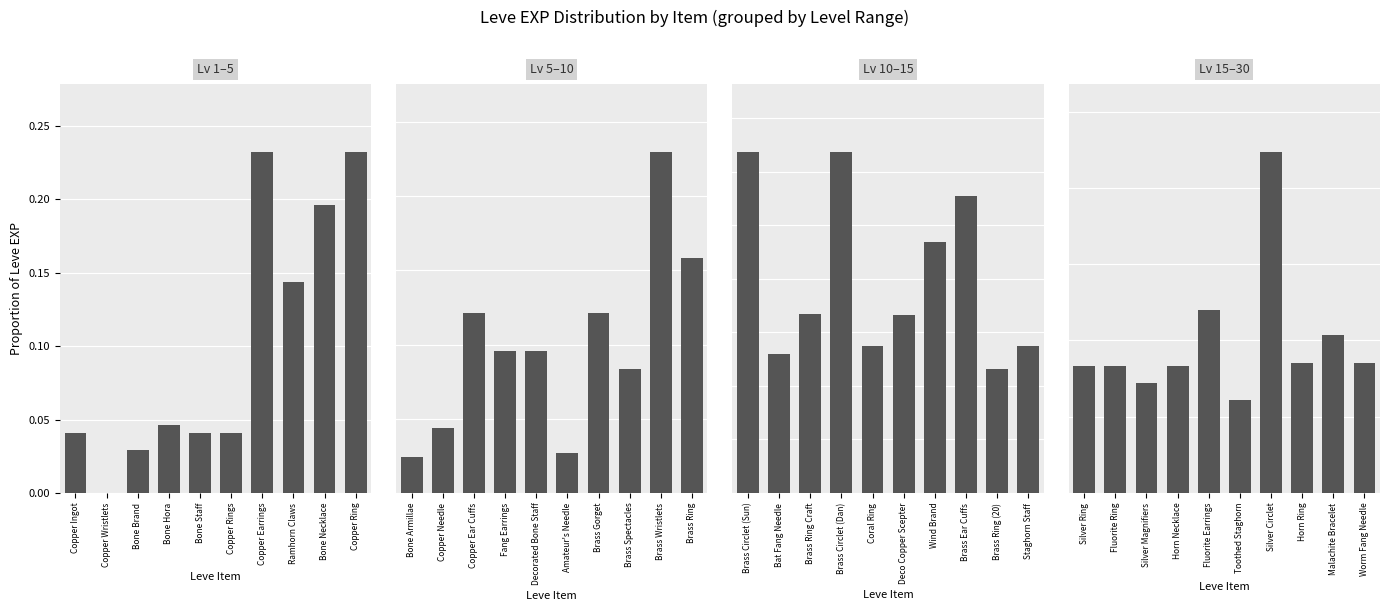

Which has a higher value, Copper Ring or Bone Necklace?

Copper Ring